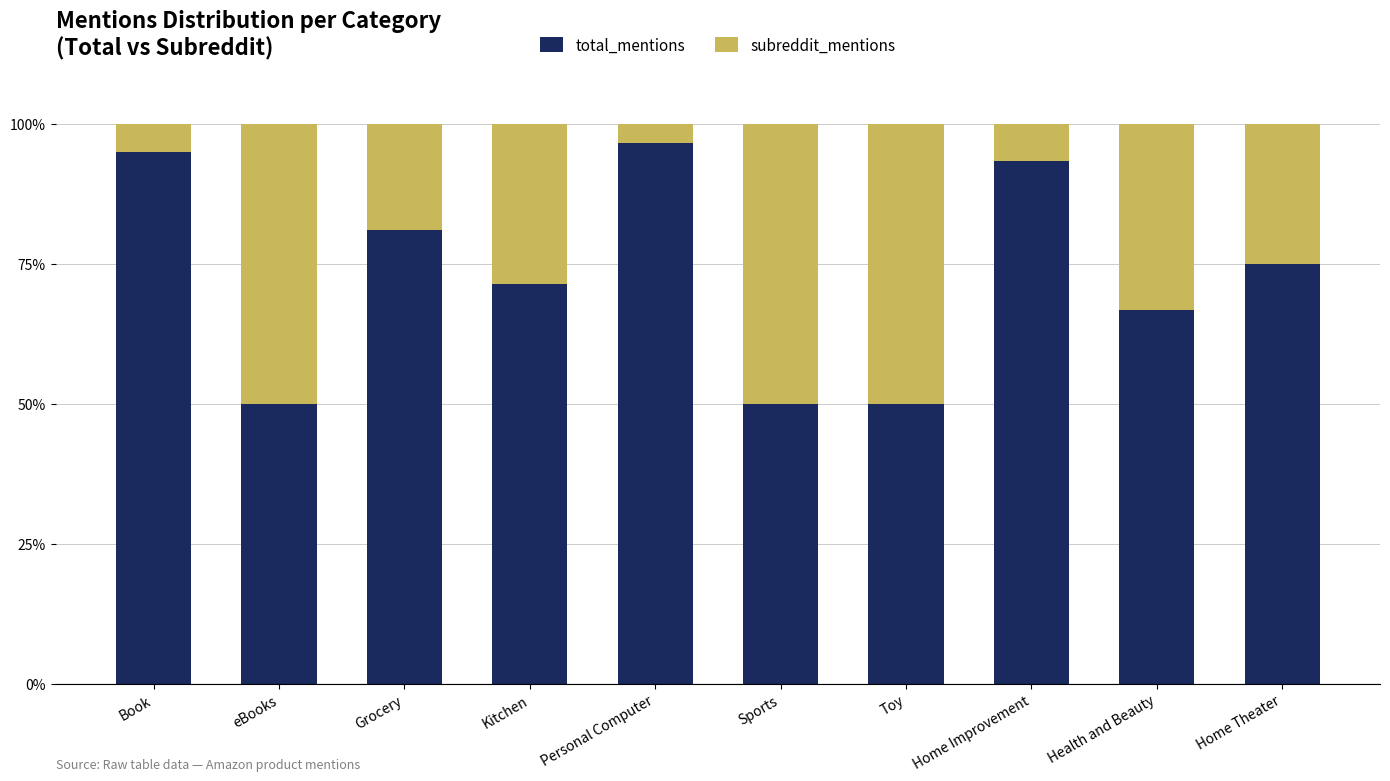

What is the average value of the total_mentions series?

72.9